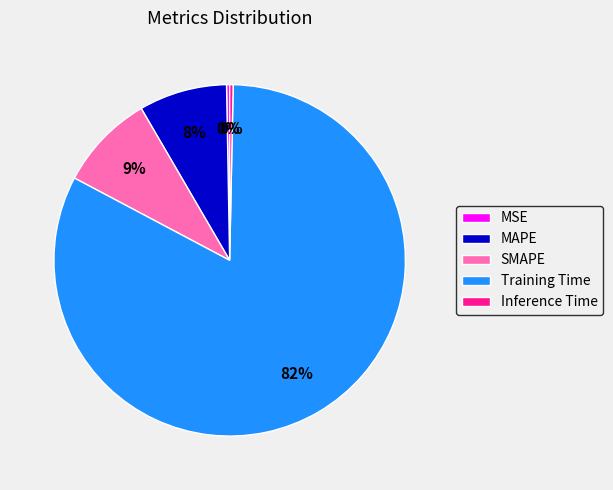

Combined, do Inference Time and MAPE account for over 50%?

No